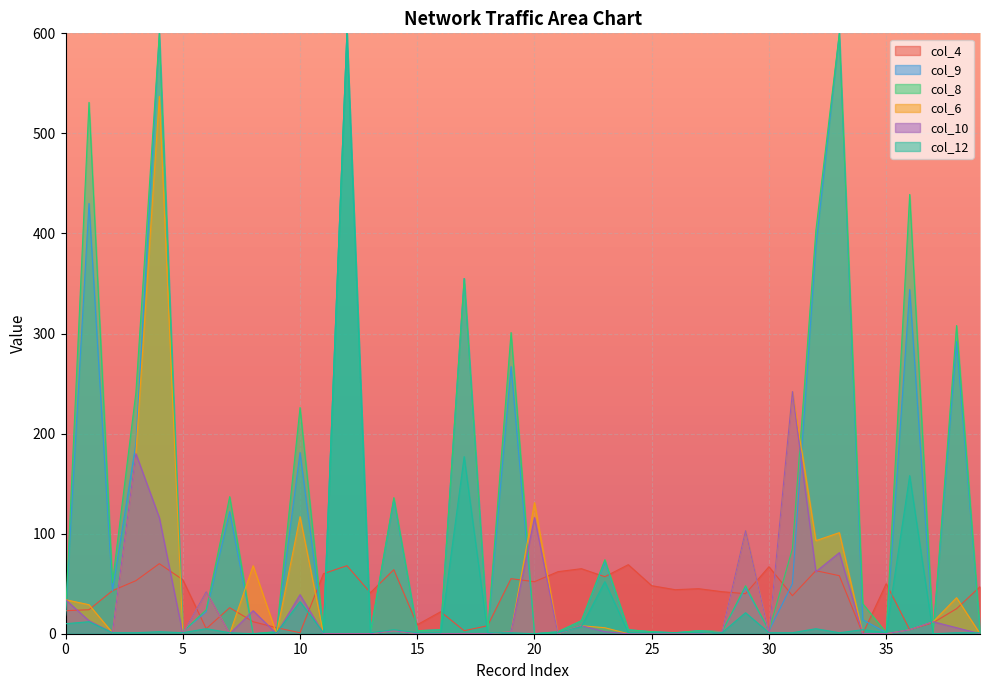

Count the number of data series in this chart.

6